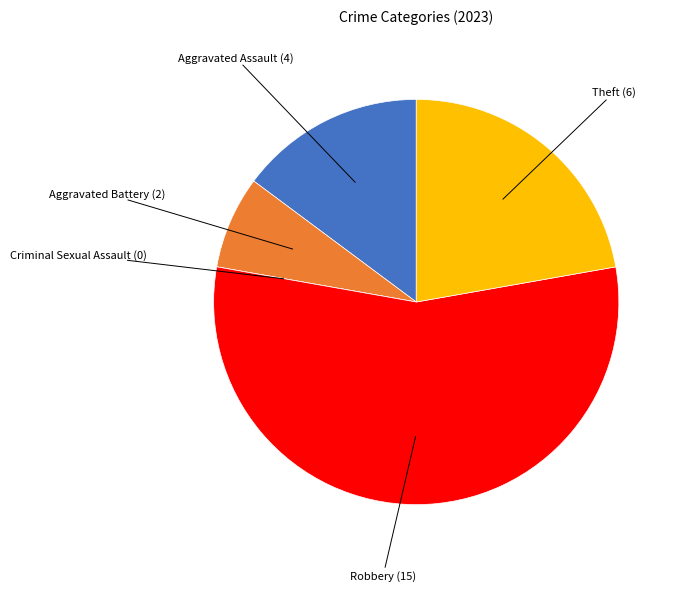

Does any single category account for the majority?

Yes